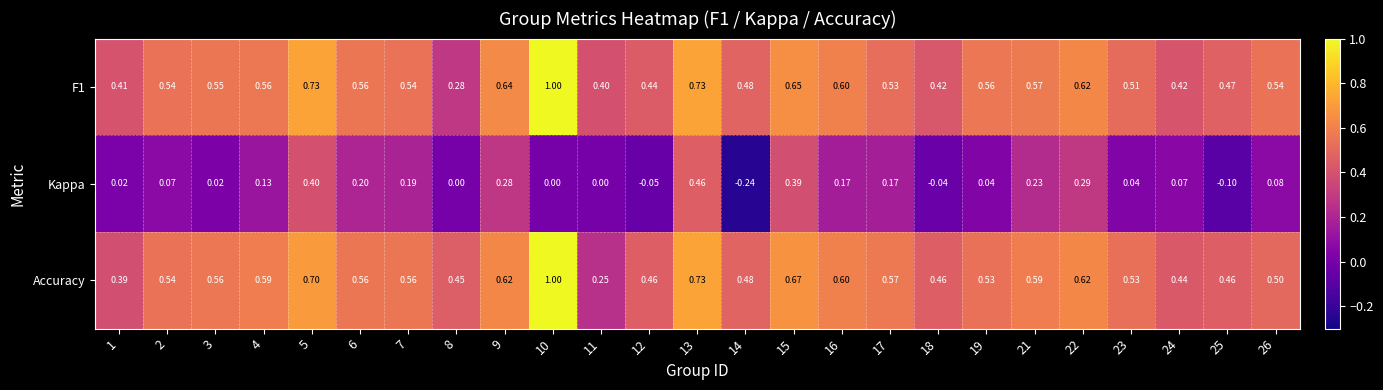

Which series has the widest spread of values?

Accuracy